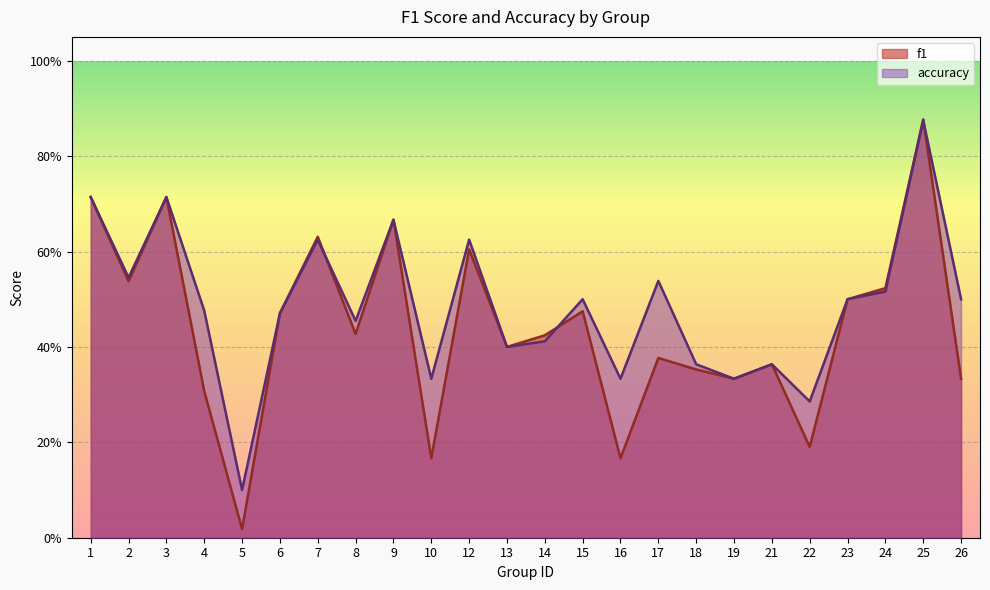

True or false: f1 has more than 0 points higher than both neighbors.

True